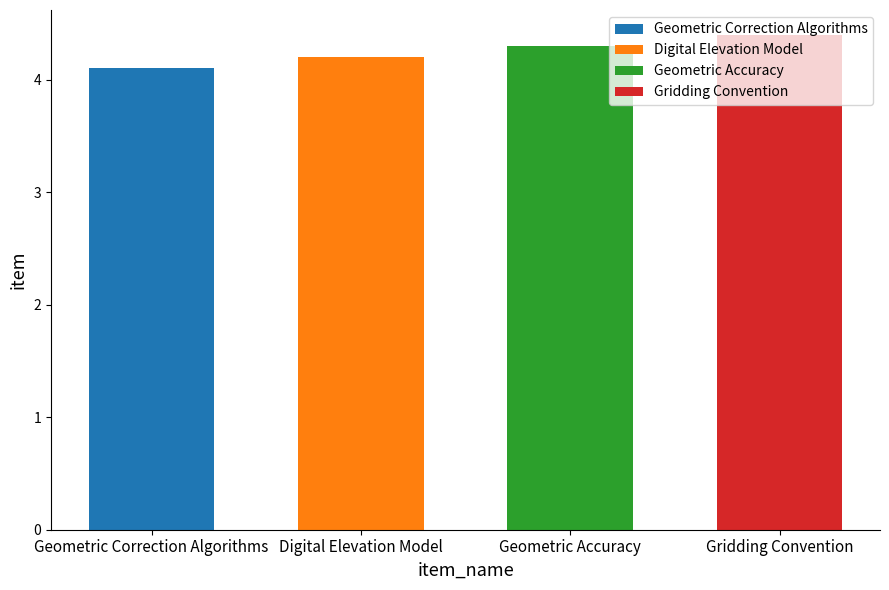

How many bars are there in total?

4